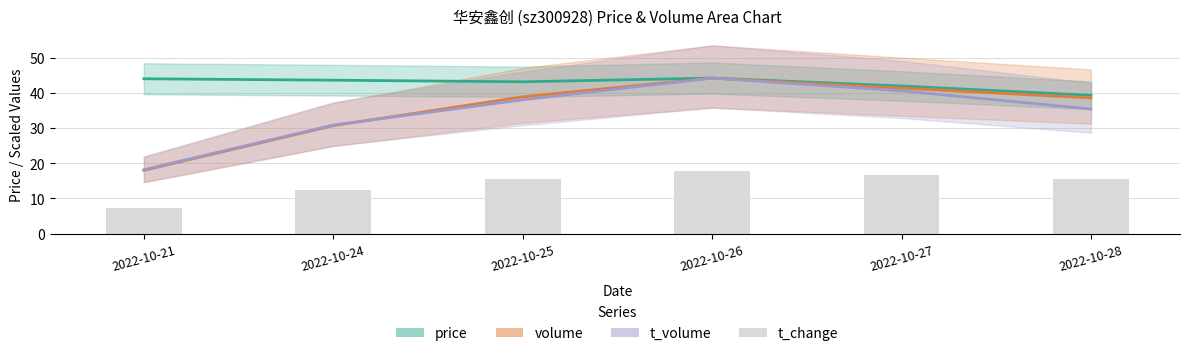

Rank the categories by value from lowest to highest.

2022-10-21, 2022-10-24, 2022-10-28, 2022-10-25, 2022-10-27, 2022-10-26